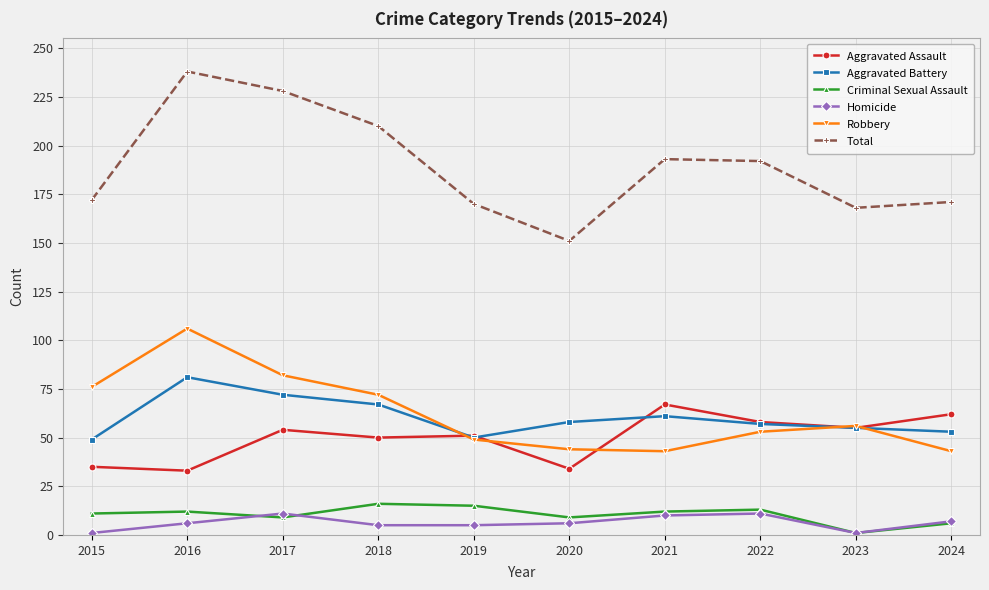

The value of Aggravated Battery at 2021 is 99. True or false?

False